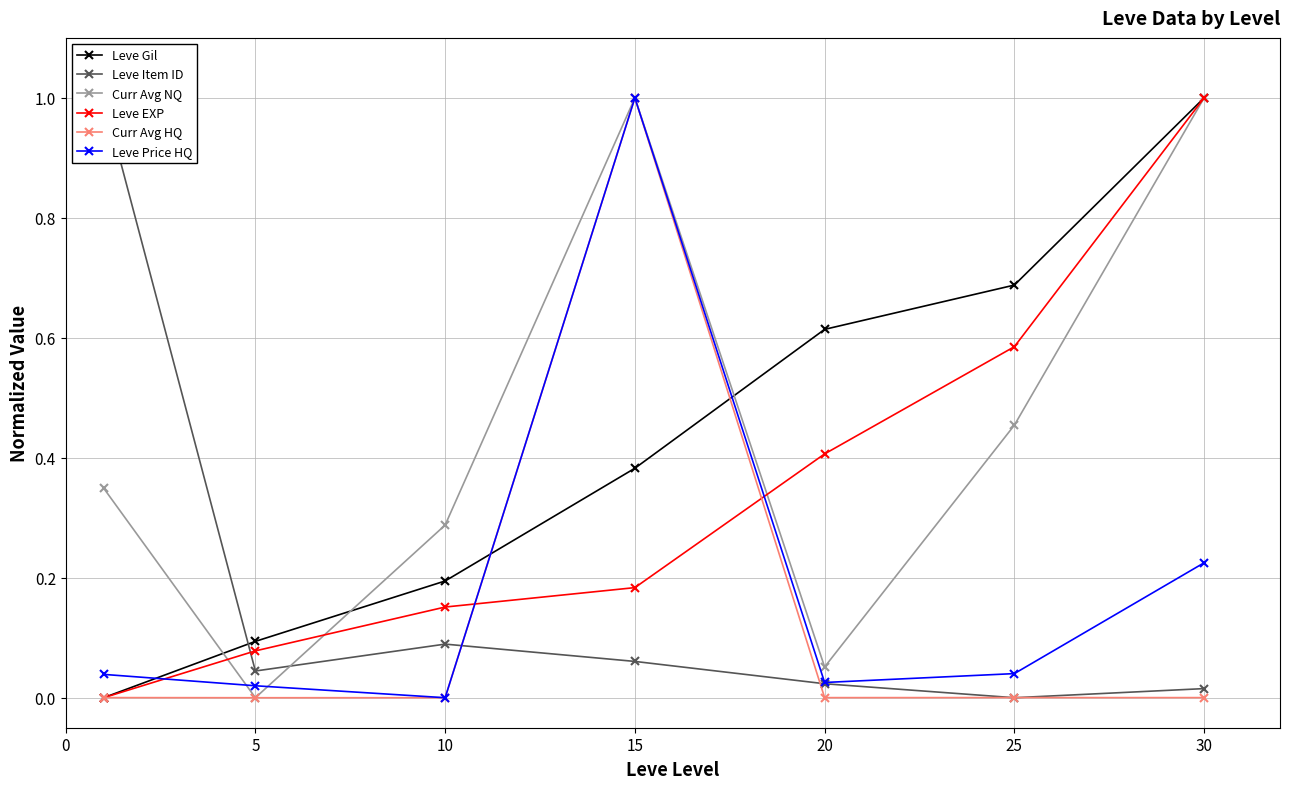

List the series in order of their peak value, lowest first.

Leve Gil, Leve Item ID, Curr Avg NQ, Leve EXP, Curr Avg HQ, Leve Price HQ